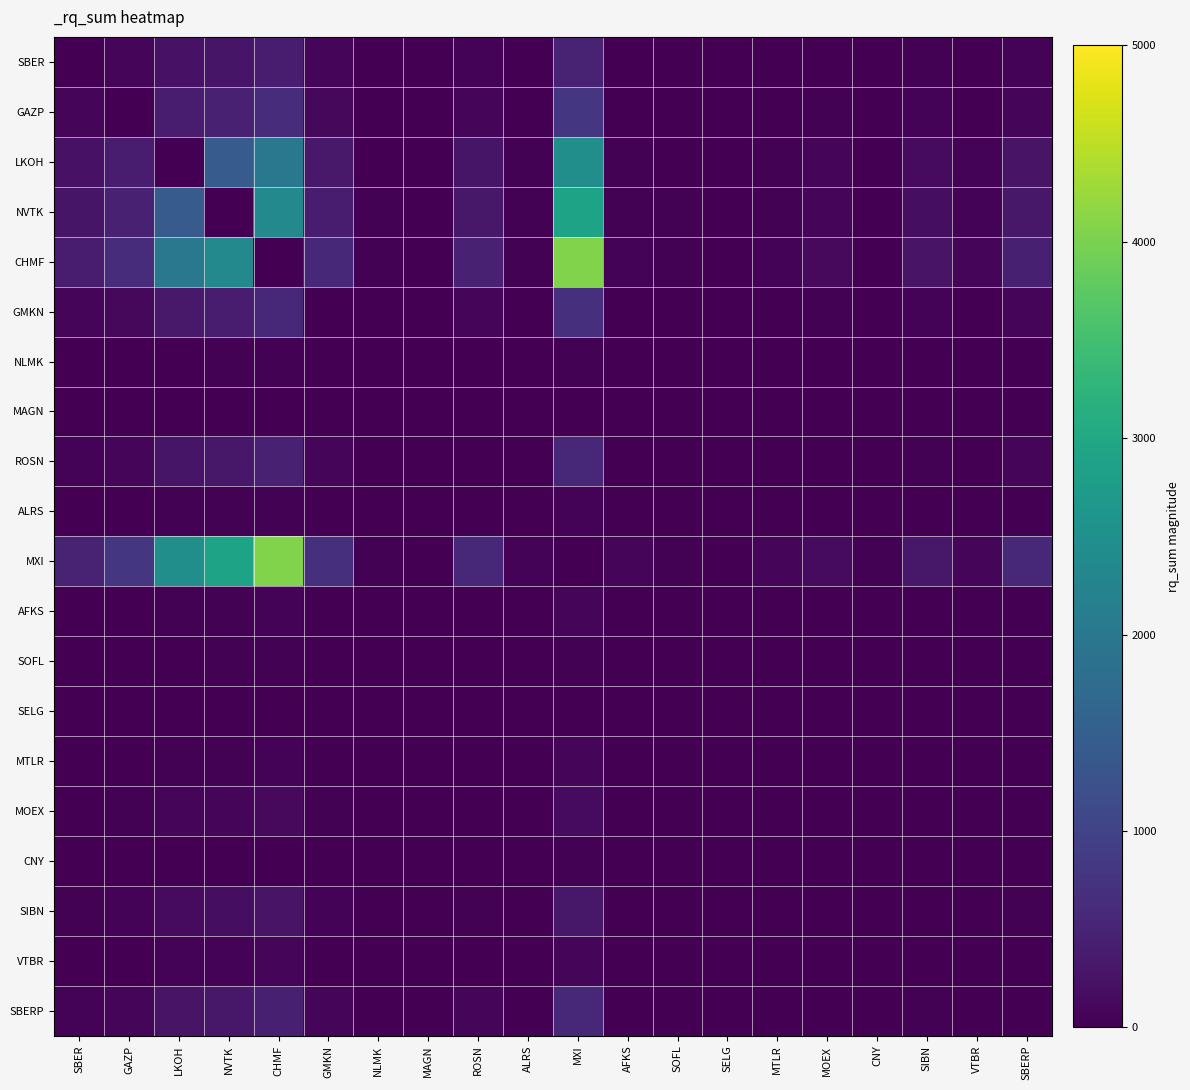

At which category is the sum across all series the highest?

MXI